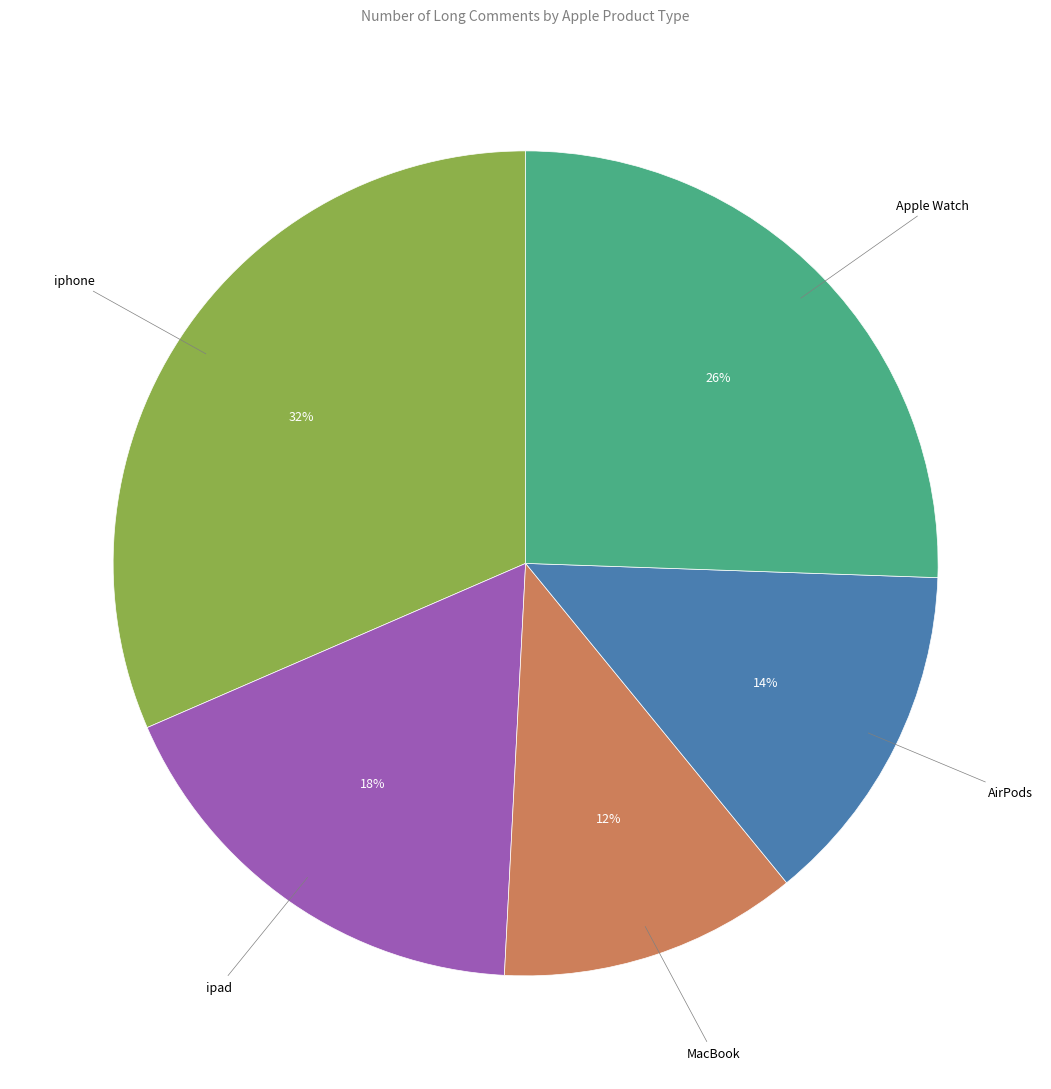

Does any single category account for the majority?

No